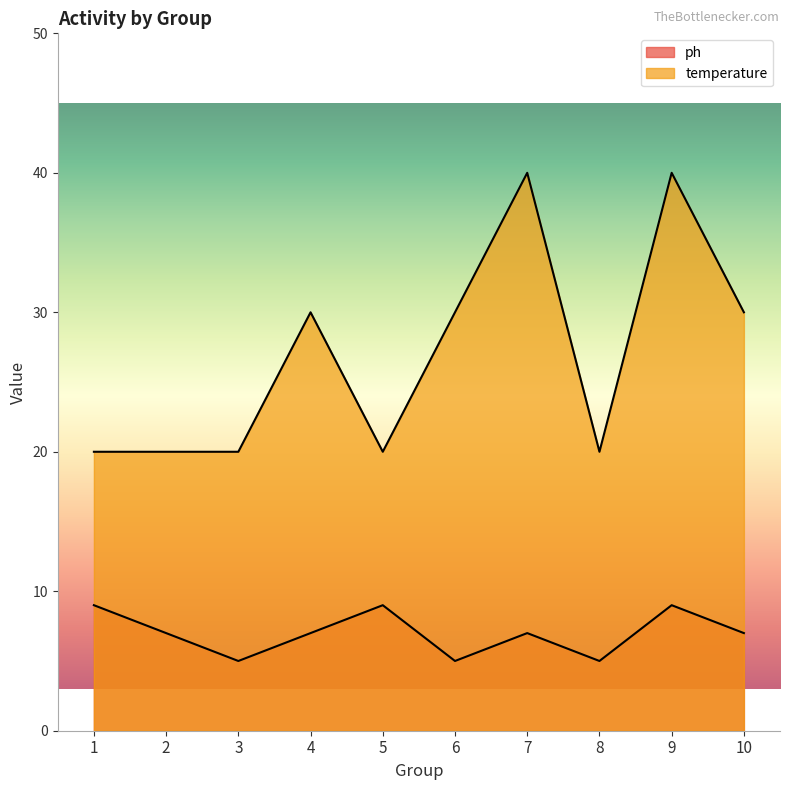

Reading left to right, list all the values displayed in this chart.

ph: 9	7	5	7	9	5	7	5	9	7
temperature: 20	20	20	30	20	30	40	20	40	30